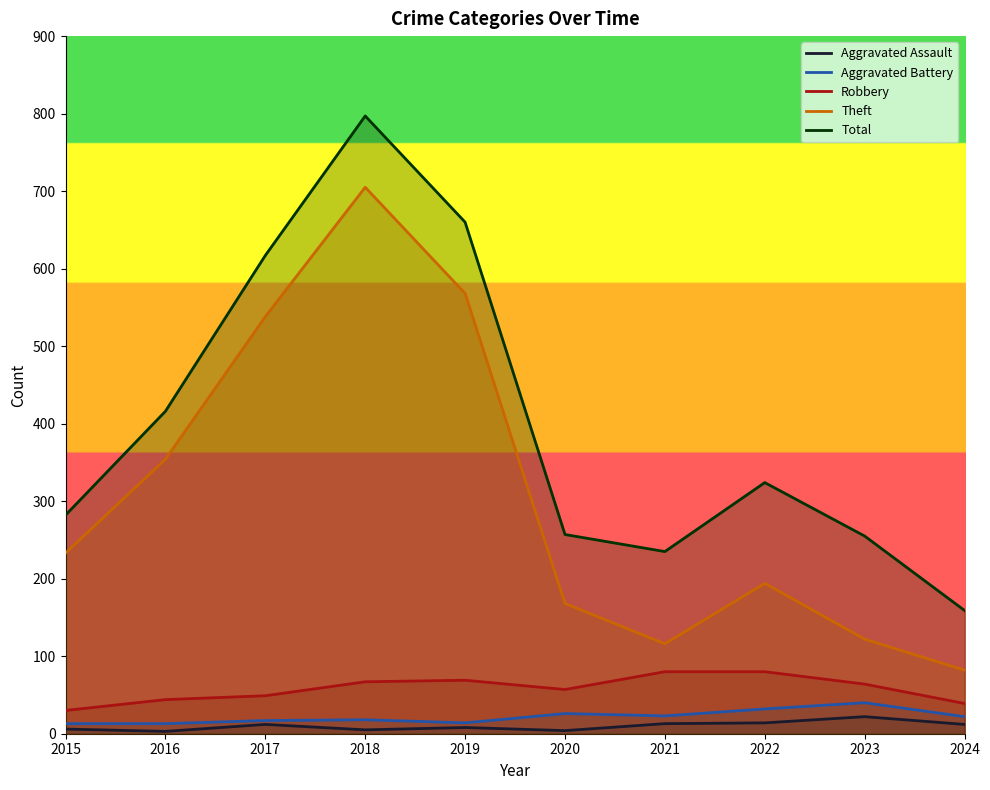

Which category has the highest value in the Total series?

2018